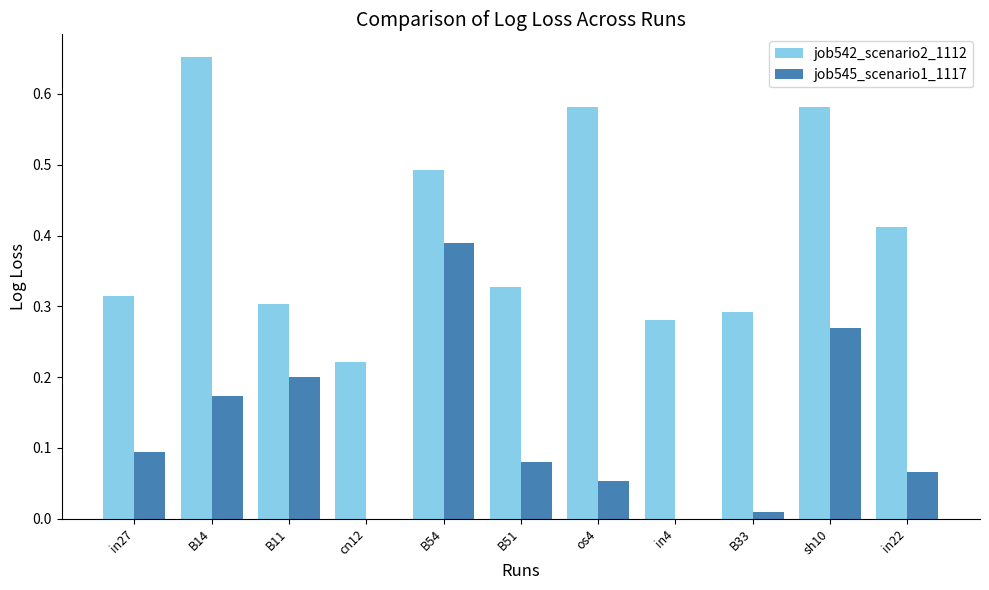

Which series changed the most between B11 and cn12?

job545_scenario1_1117